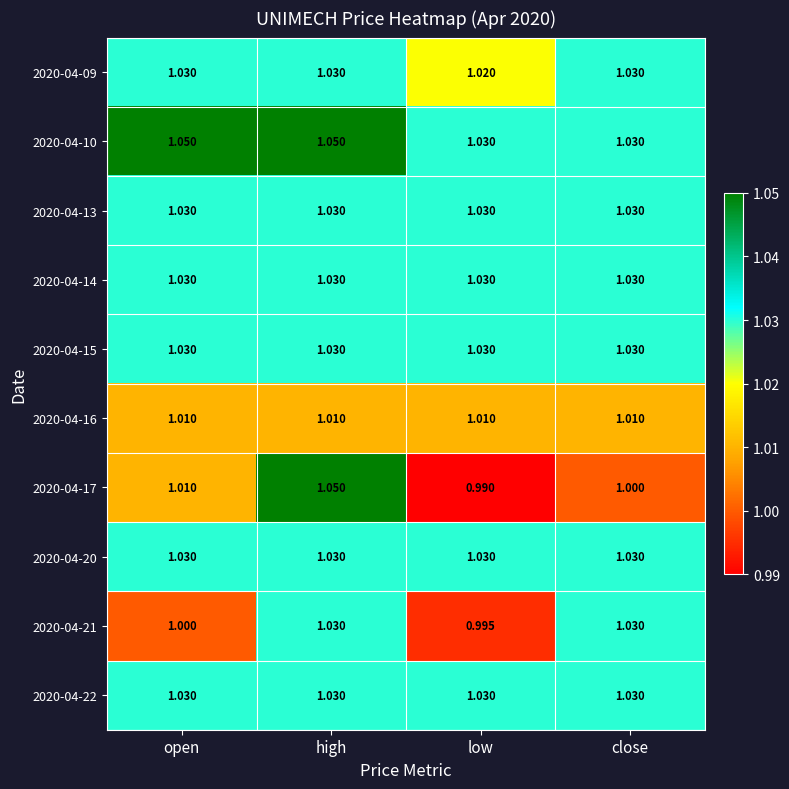

At which label is 2020-04-17 closest to 1?

close